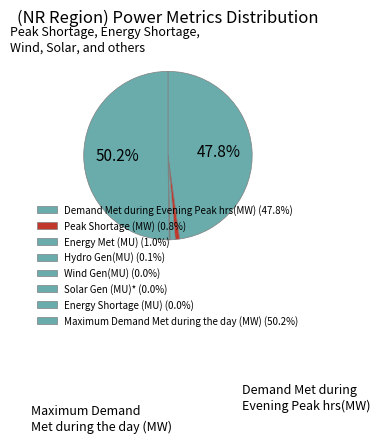

Is the sum of Energy Met (MU) and Peak Shortage (MW) greater than half?

No